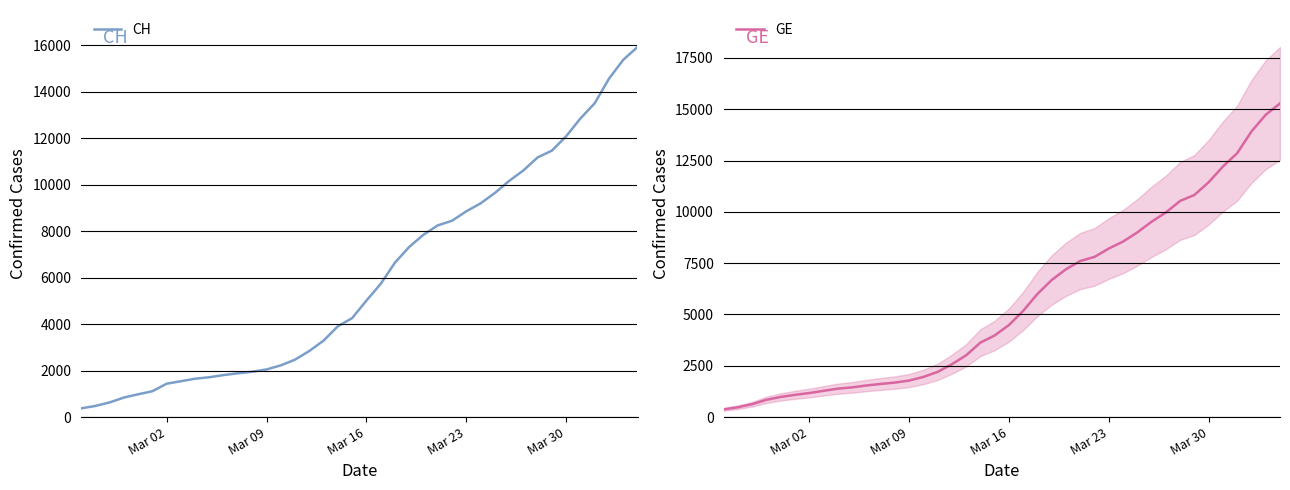

True or false: CH and GE cross at least once.

False